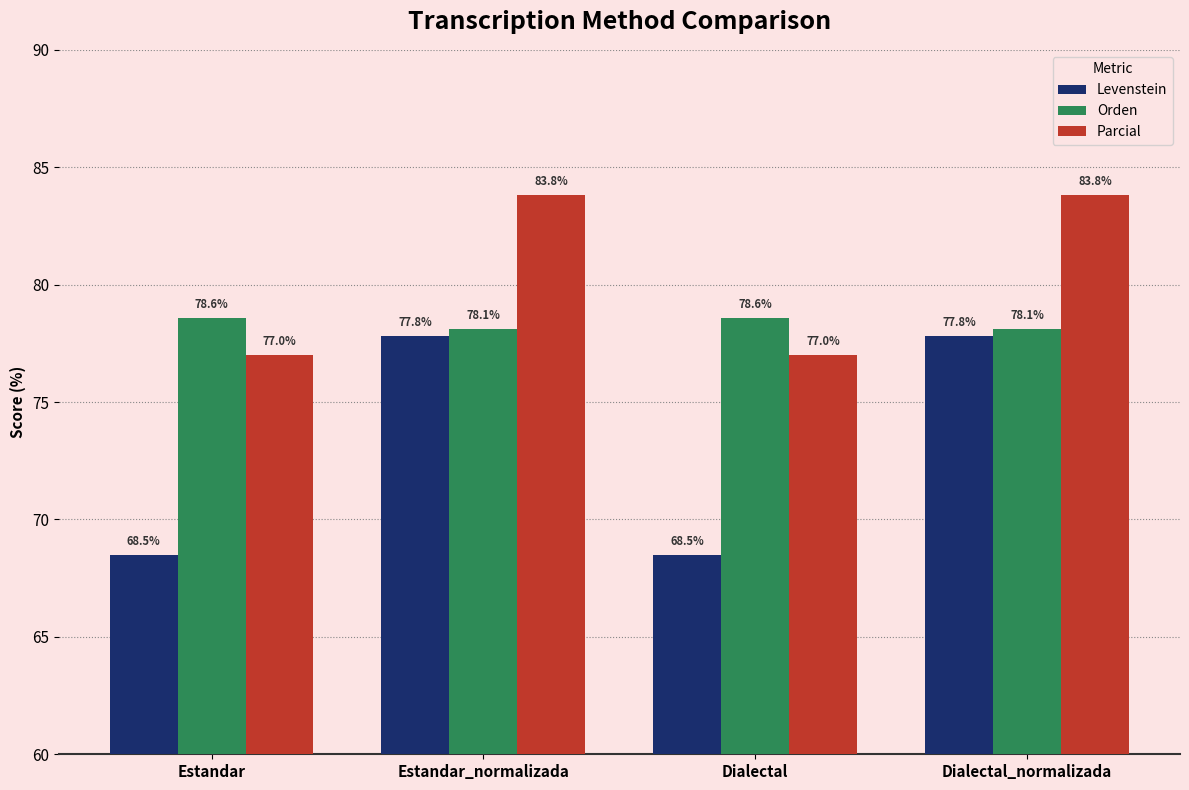

What is the label of the 3rd bar from the right?

Estandar_normalizada